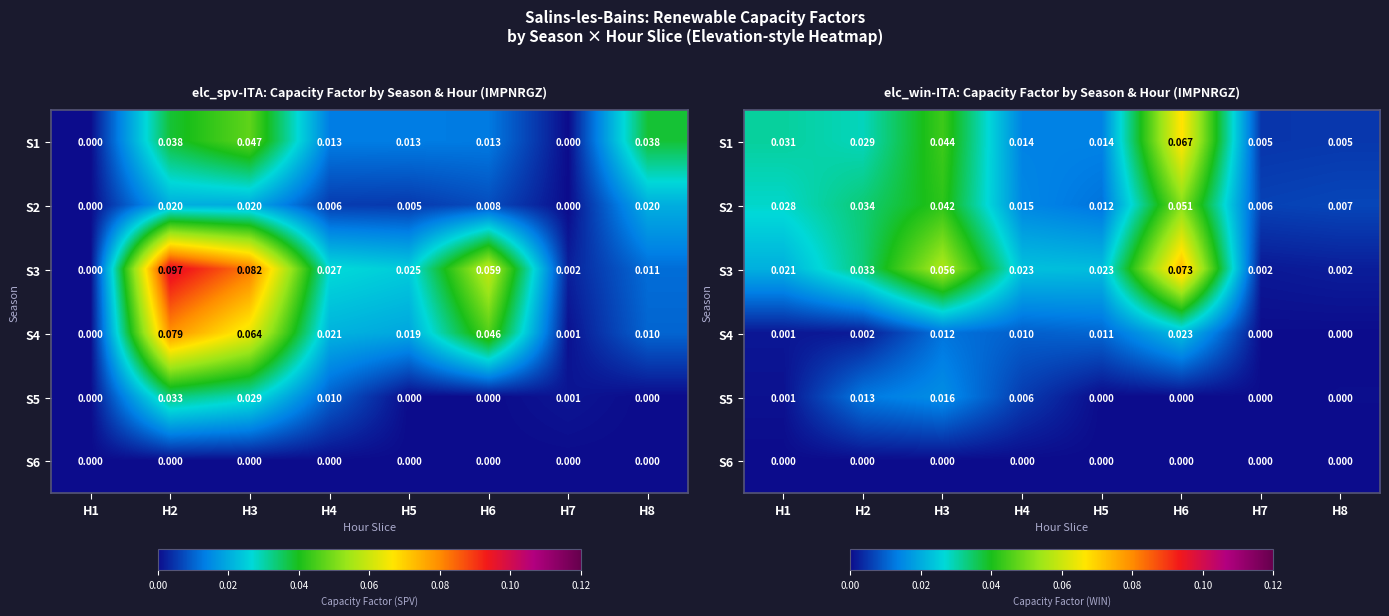

At H5, list the series in order from smallest to largest.

S5, S6, S4, S2, S1, S3